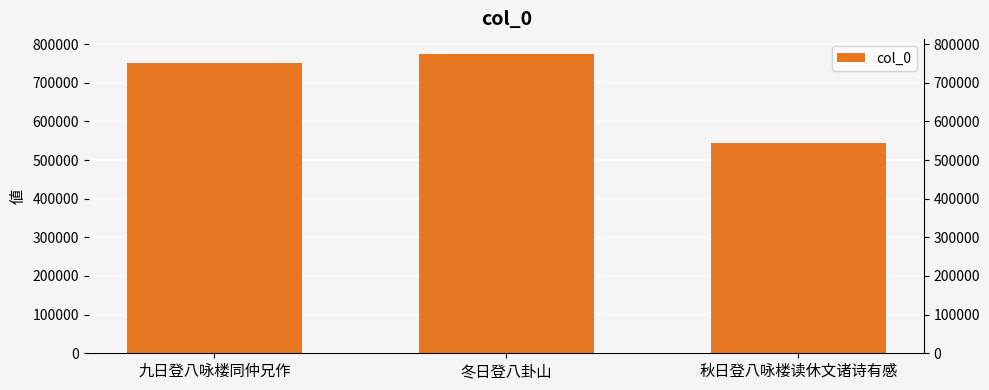

What is the difference between the maximum and second lowest values?

23284